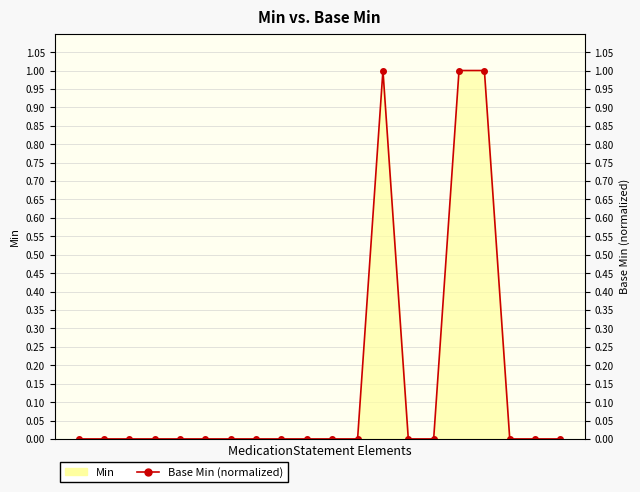

Reading left to right, list all the values displayed in this chart.

0=0	1=0	2=0	3=0	4=0	5=0	6=0	7=0	8=0	9=0	10=0	11=0	12=1	13=0	14=0	15=1	16=1	17=0	18=0	19=0